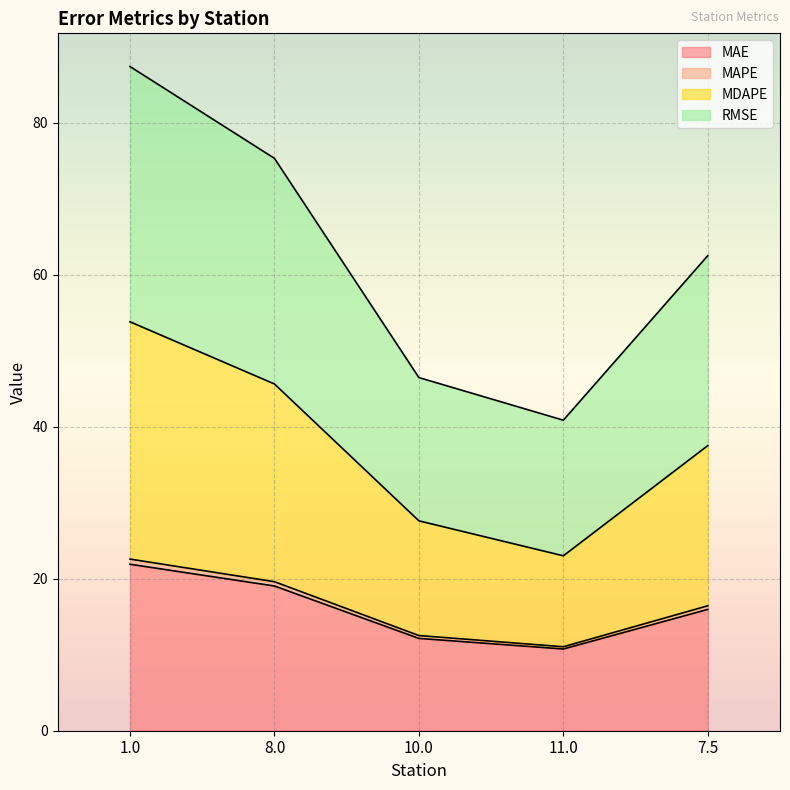

How many data points in MDAPE are less than 16?

2